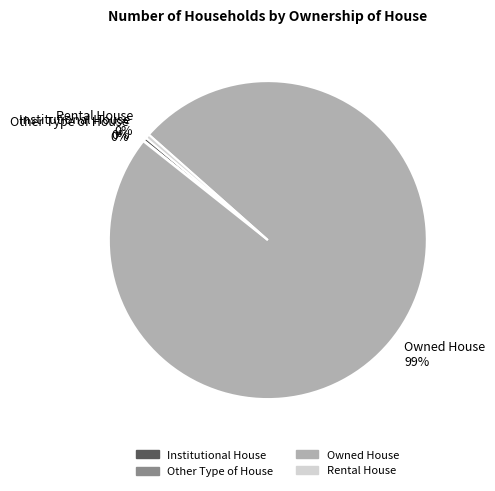

Which category has the biggest portion of the pie?

Owned House